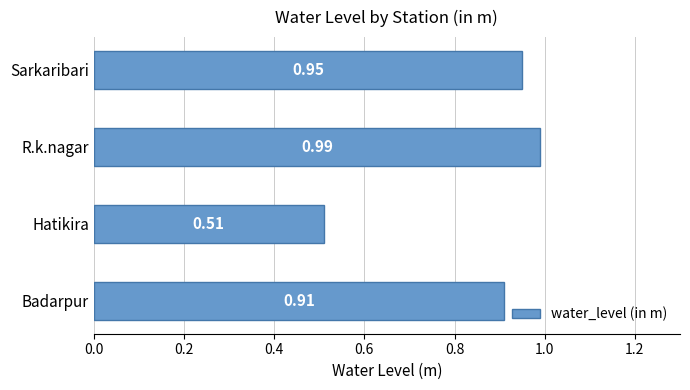

Which category has the lowest value across all series?

Hatikira